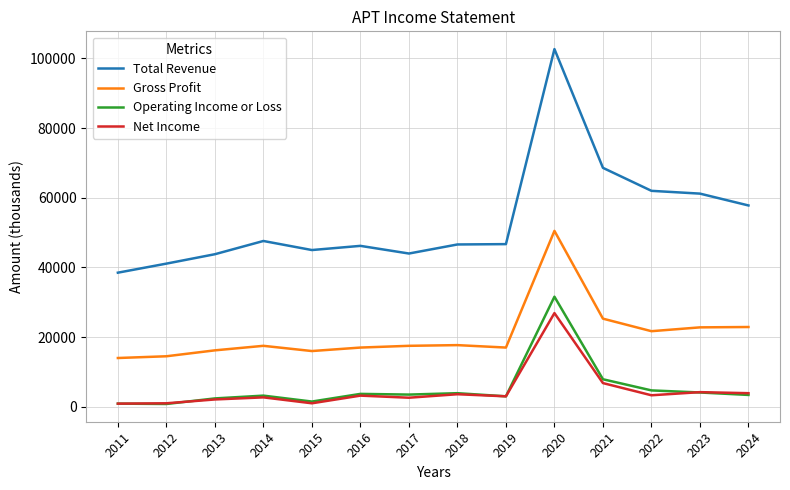

What is the difference between the Net Income values at 2021 and 2015?

5800